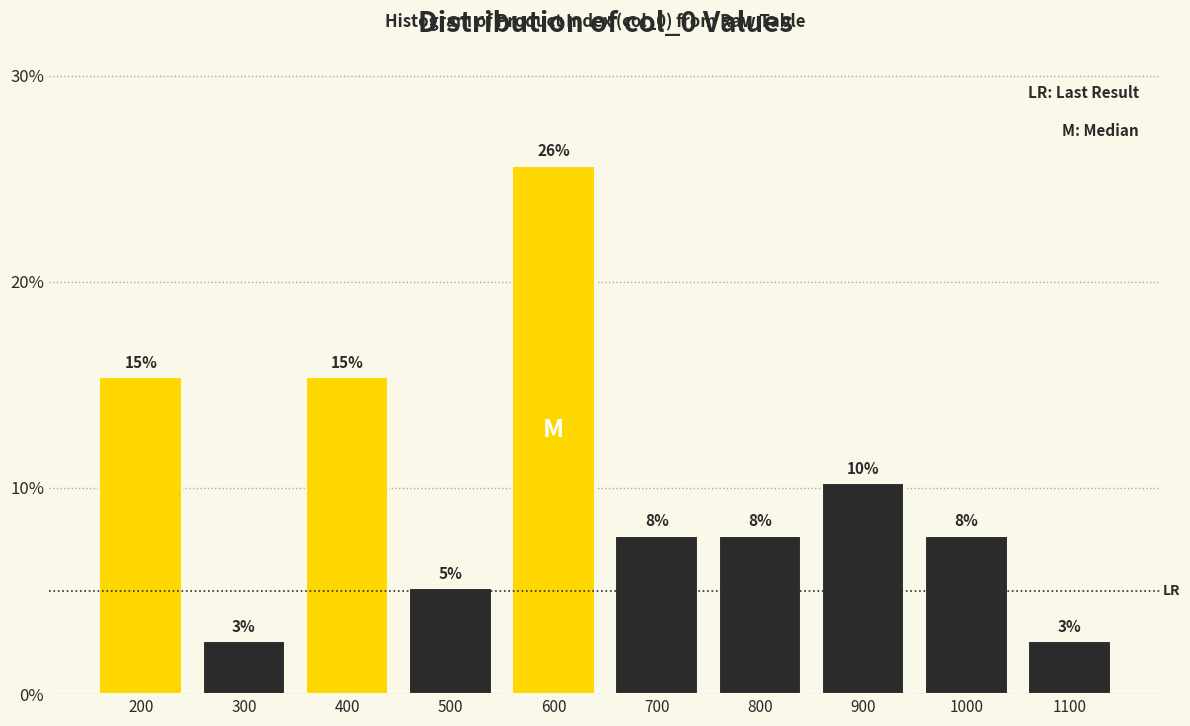

How many bars are there in total?

10